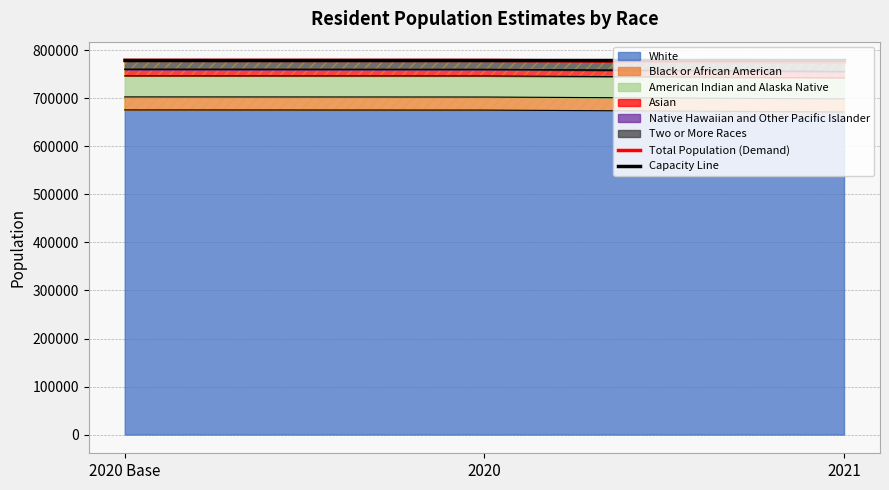

Which series has the largest range (max minus min)?

Total Population (Demand)